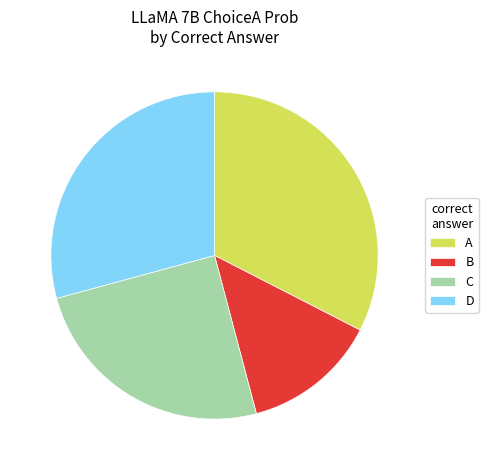

Does any single category account for the majority?

No